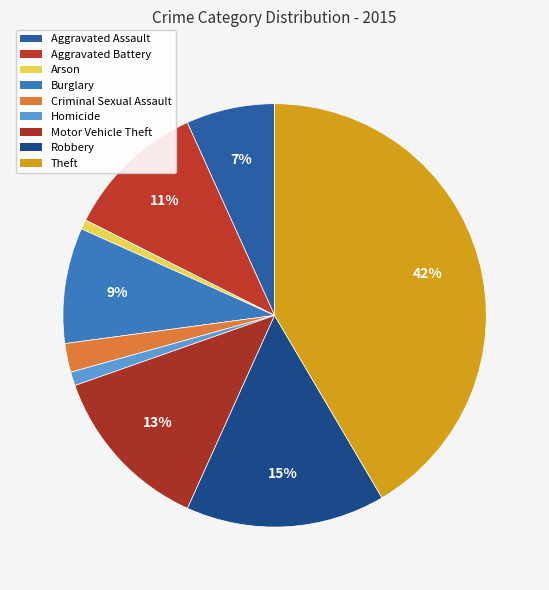

The Arson slice represents 1% of the pie. True or false?

True